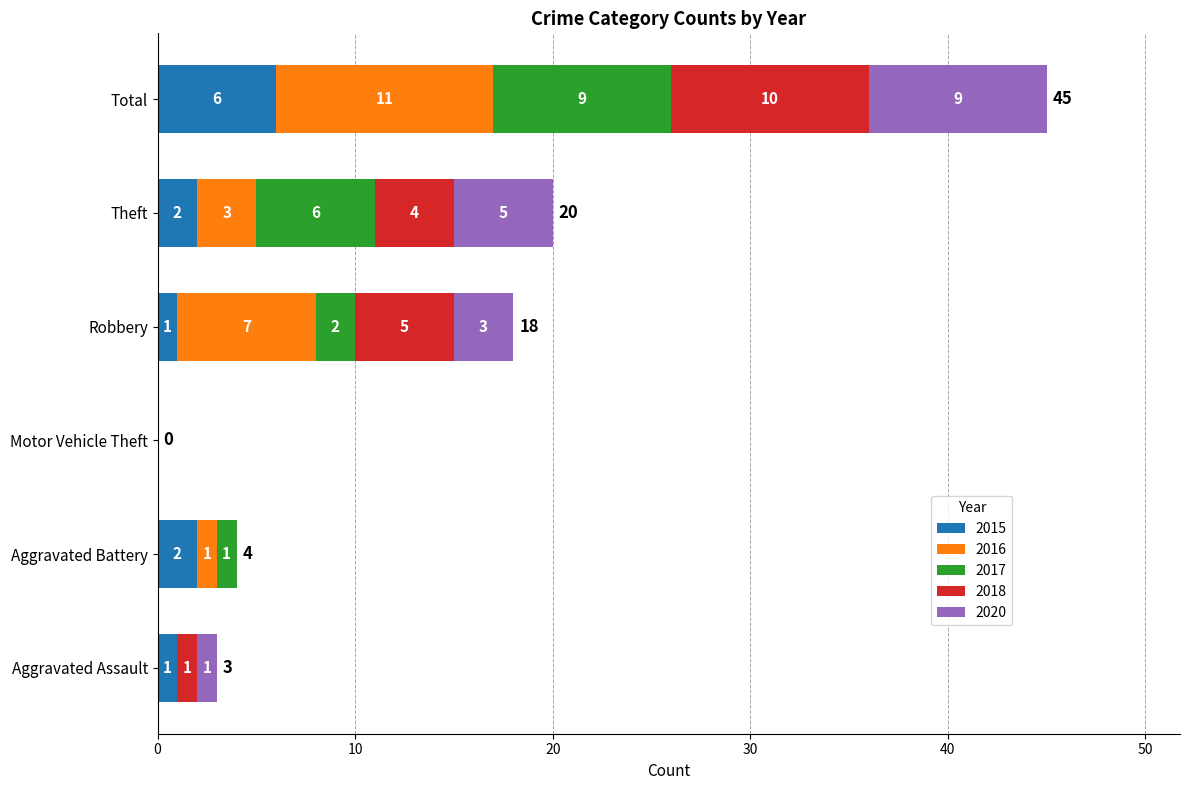

At which category is the sum across all series the highest?

Total